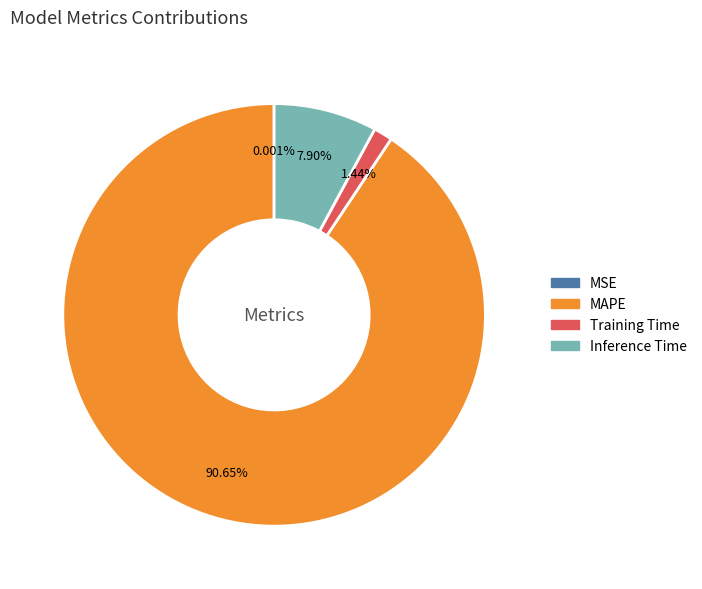

What portion of the pie excludes Inference Time?

92.1%